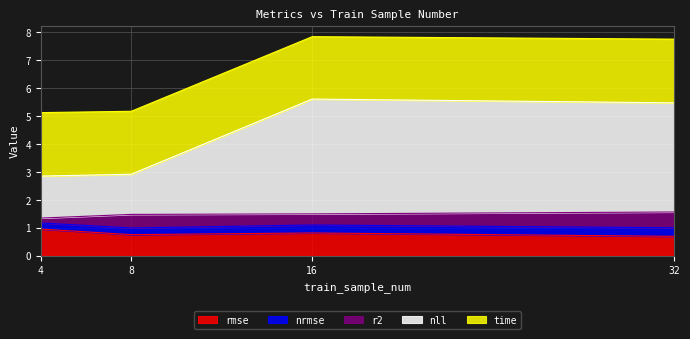

True or false: rmse and r2 cross at least once.

False